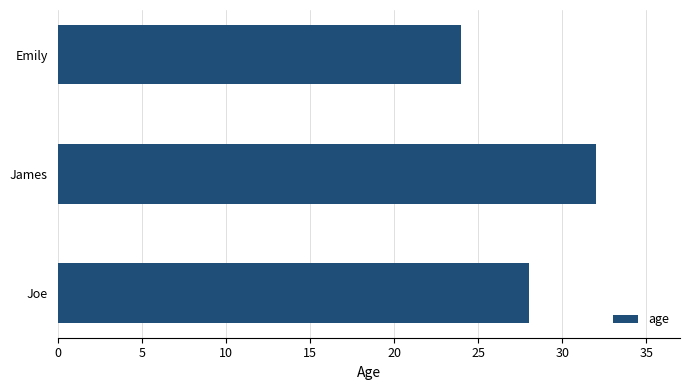

Reading bottom to top, what are all the values shown in this chart?

Joe=28	James=32	Emily=24